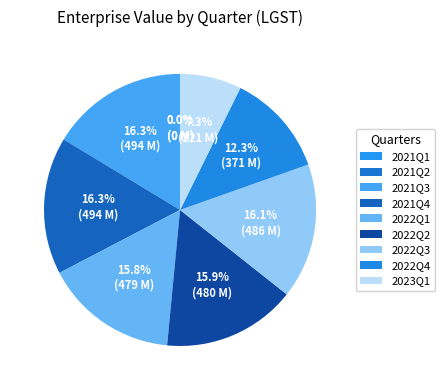

To the nearest percent, what portion does 2022Q3 represent?

16%